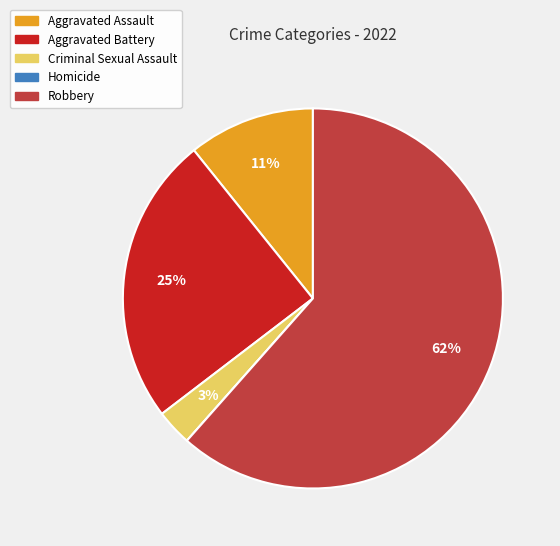

What is the majority slice?

Robbery